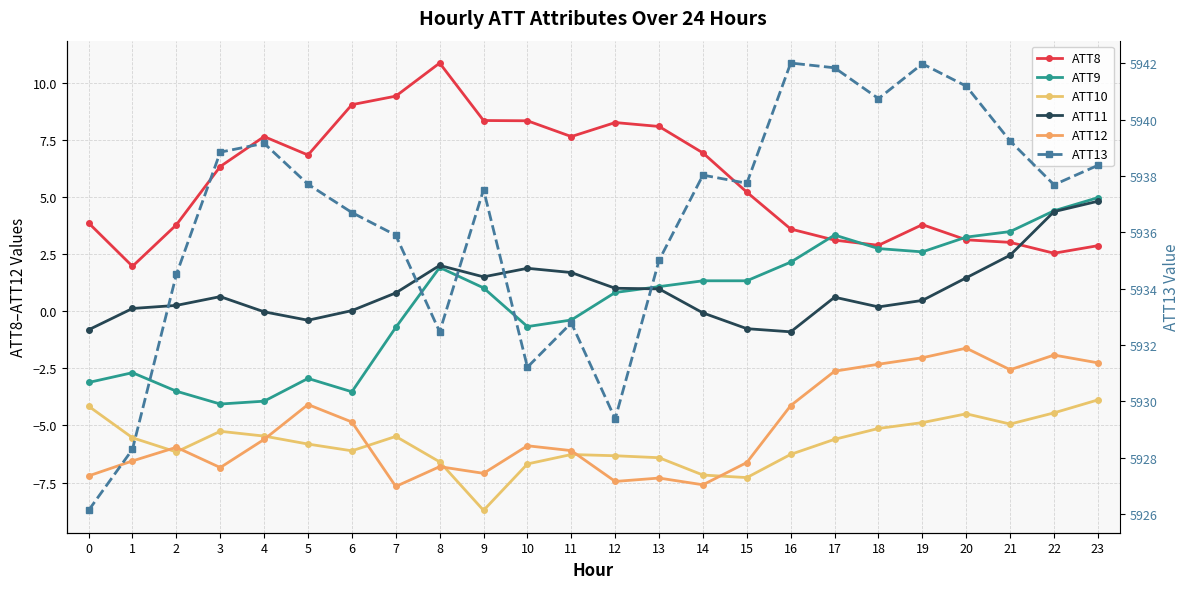

What is the total value across all series at 6?

5931.3